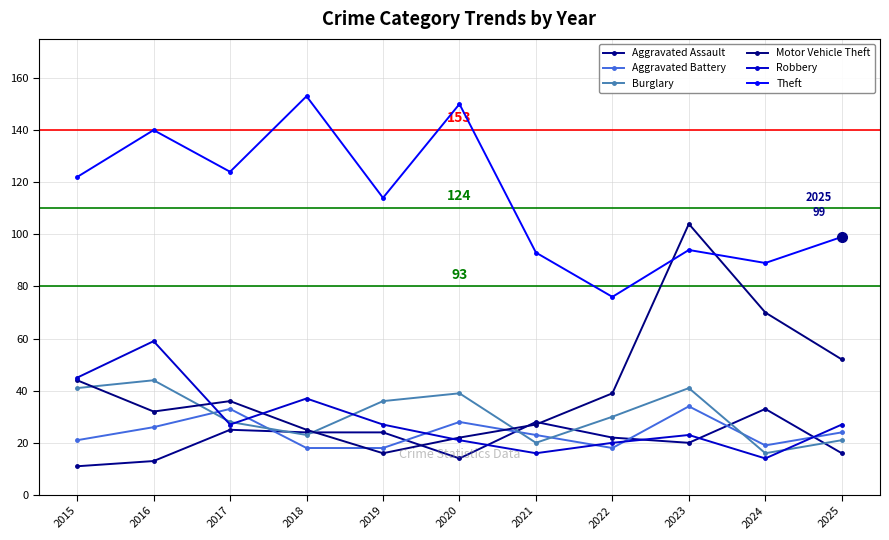

Reading left to right, list all the values displayed in this chart.

Aggravated Assault: 11	13	25	24	24	14	28	22	20	33	16
Aggravated Battery: 21	26	33	18	18	28	23	18	34	19	24
Burglary: 41	44	28	23	36	39	20	30	41	16	21
Motor Vehicle Theft: 44	32	36	25	16	22	27	39	104	70	52
Robbery: 45	59	27	37	27	21	16	20	23	14	27
Theft: 122	140	124	153	114	150	93	76	94	89	99